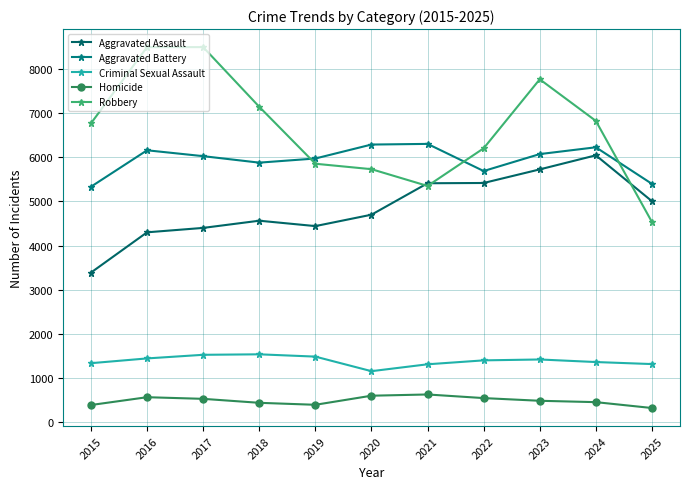

Reading right to left, transcribe all the data shown in this chart.

Aggravated Assault: 5005	6045	5726	5418	5412	4699	4441	4563	4400	4300	3387
Aggravated Battery: 5398	6227	6073	5689	6304	6289	5973	5879	6026	6159	5333
Criminal Sexual Assault: 1314	1360	1418	1398	1309	1153	1483	1535	1524	1442	1334
Homicide: 318	451	482	543	625	597	391	436	526	563	386
Robbery: 4534	6825	7768	6204	5351	5731	5854	7145	8497	8497	6769